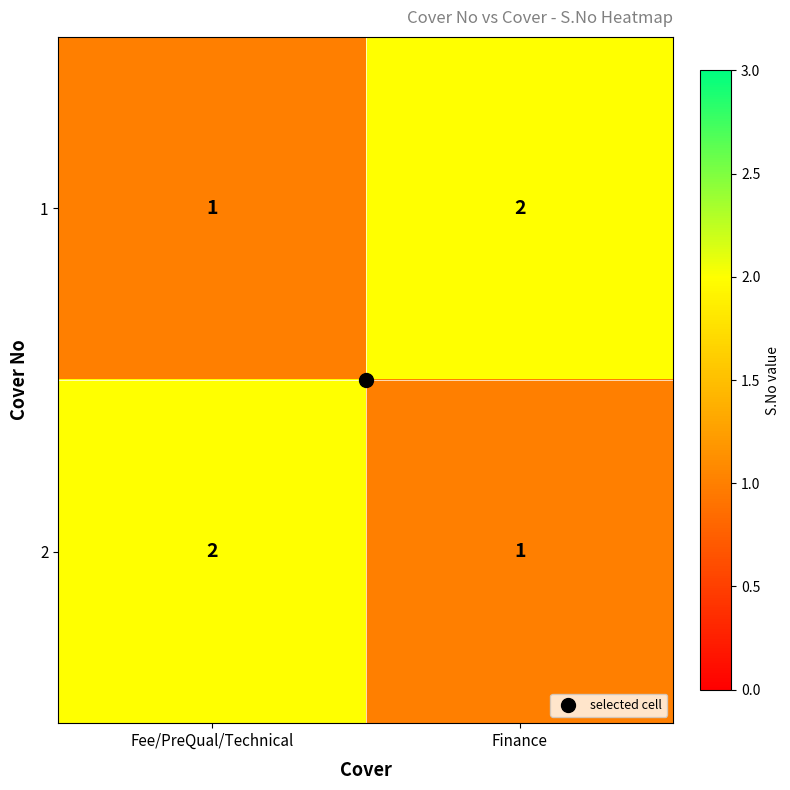

What is the sum of all 2 values?

3